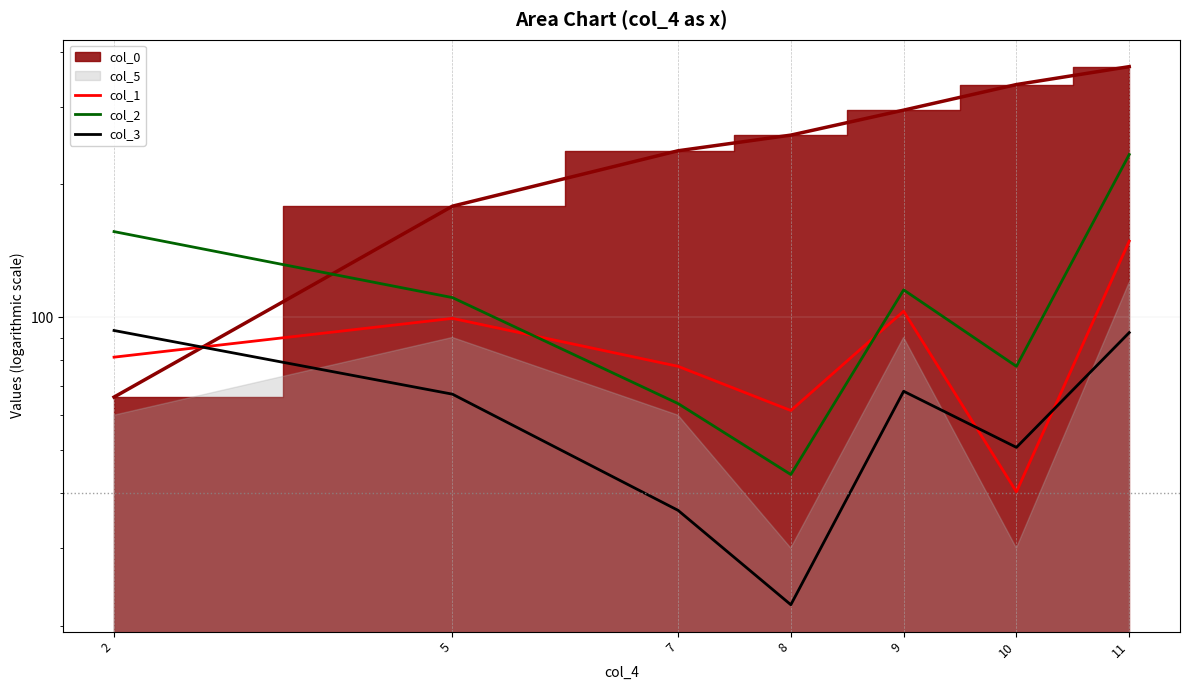

How many interior local valleys does the col_3 series have?

2